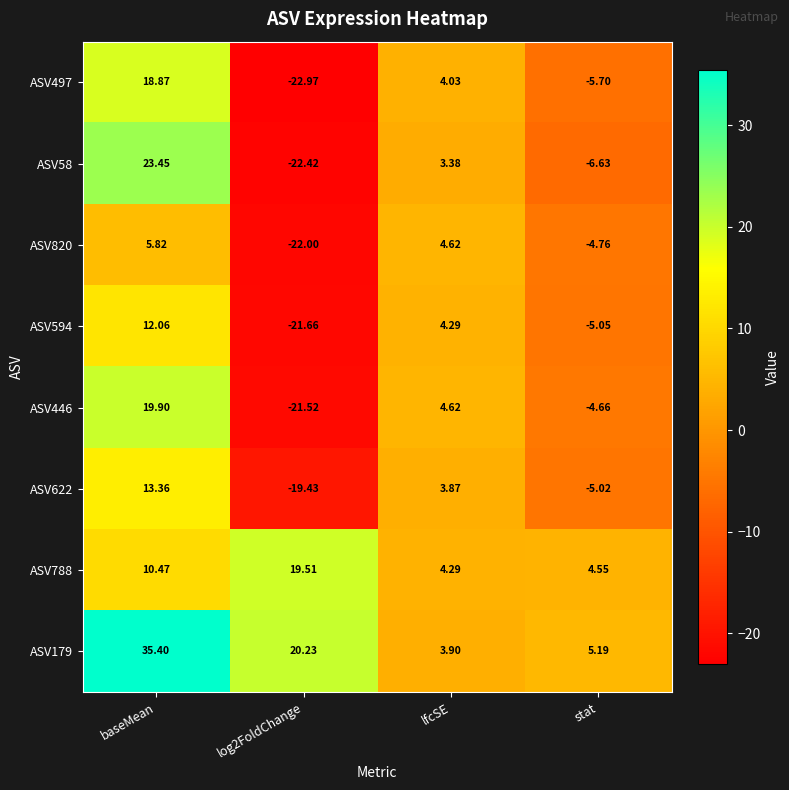

At which category is the sum across all series the highest?

baseMean